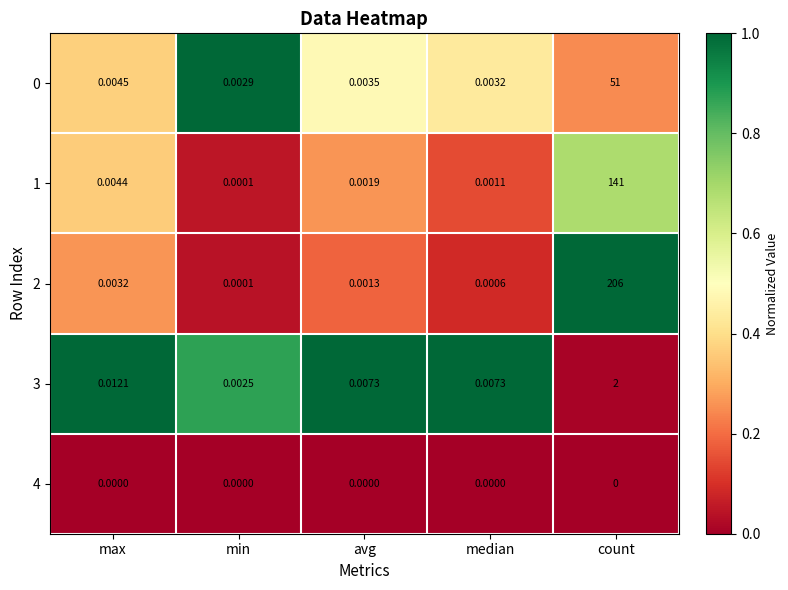

At which label is 2 closest to 103?

max